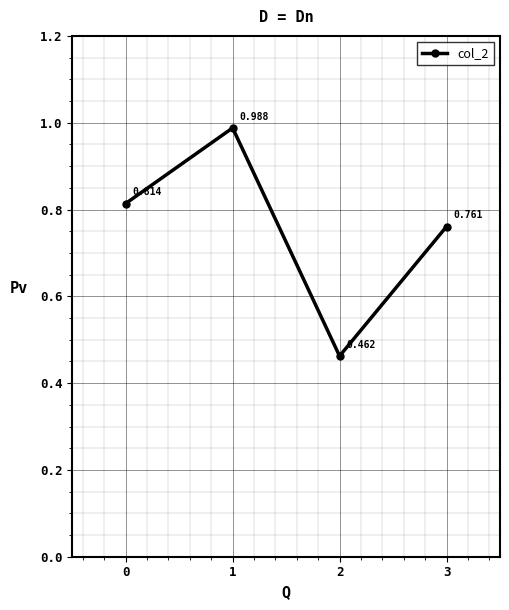

What is the approximate value at 1?

1.0